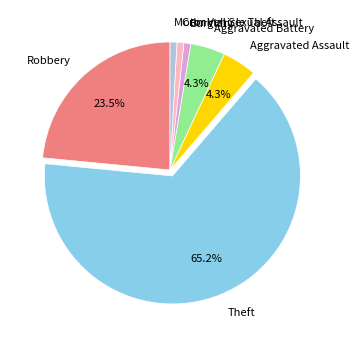

What is the majority slice?

Theft